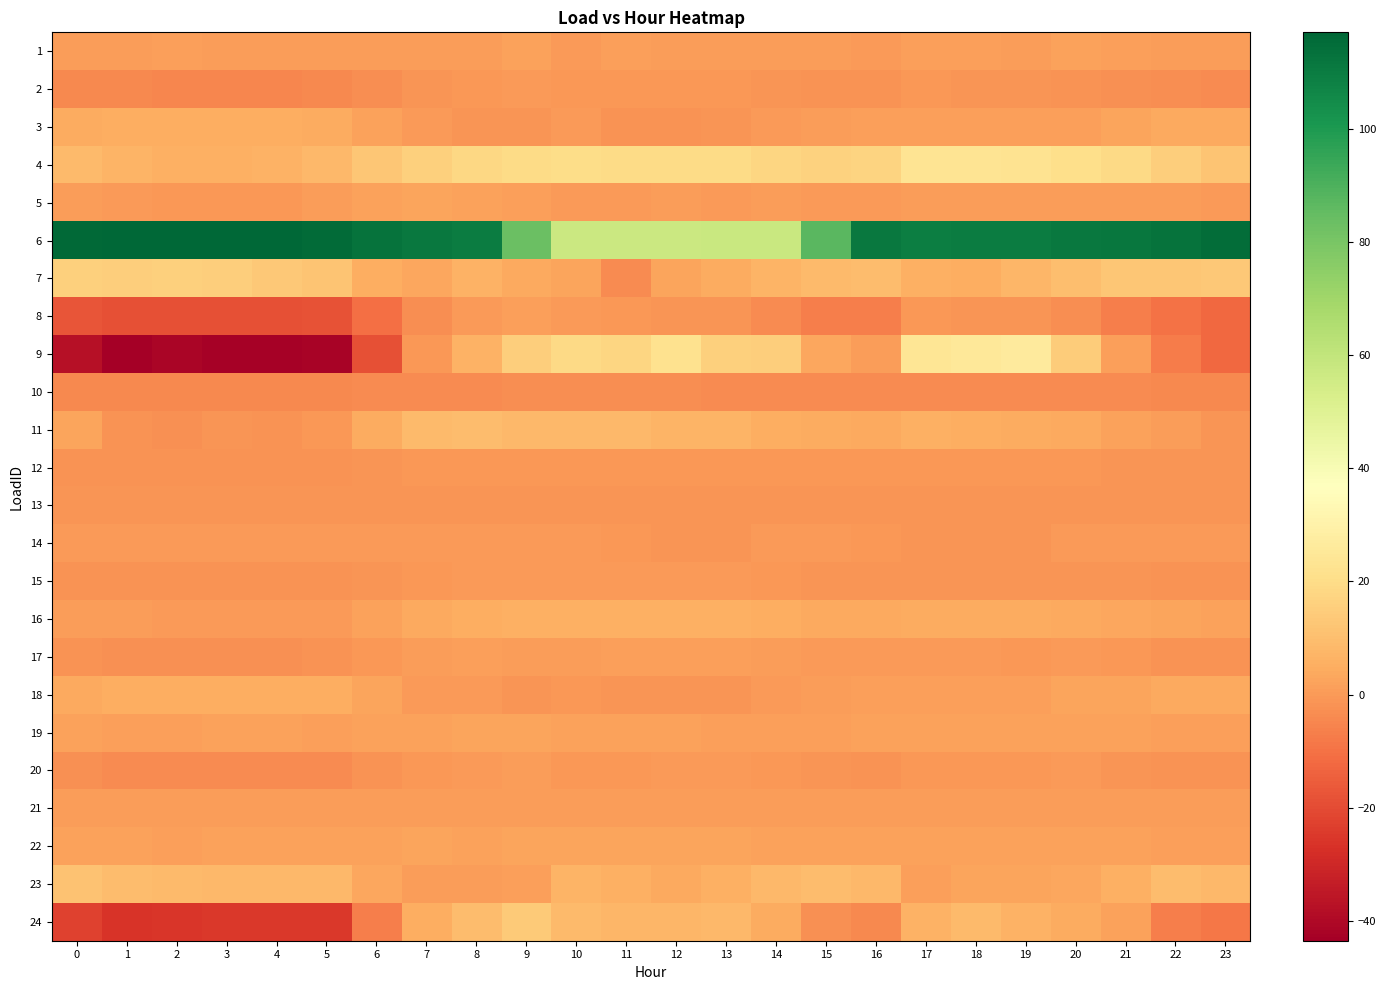

Between 18 and 9, which is larger?

9